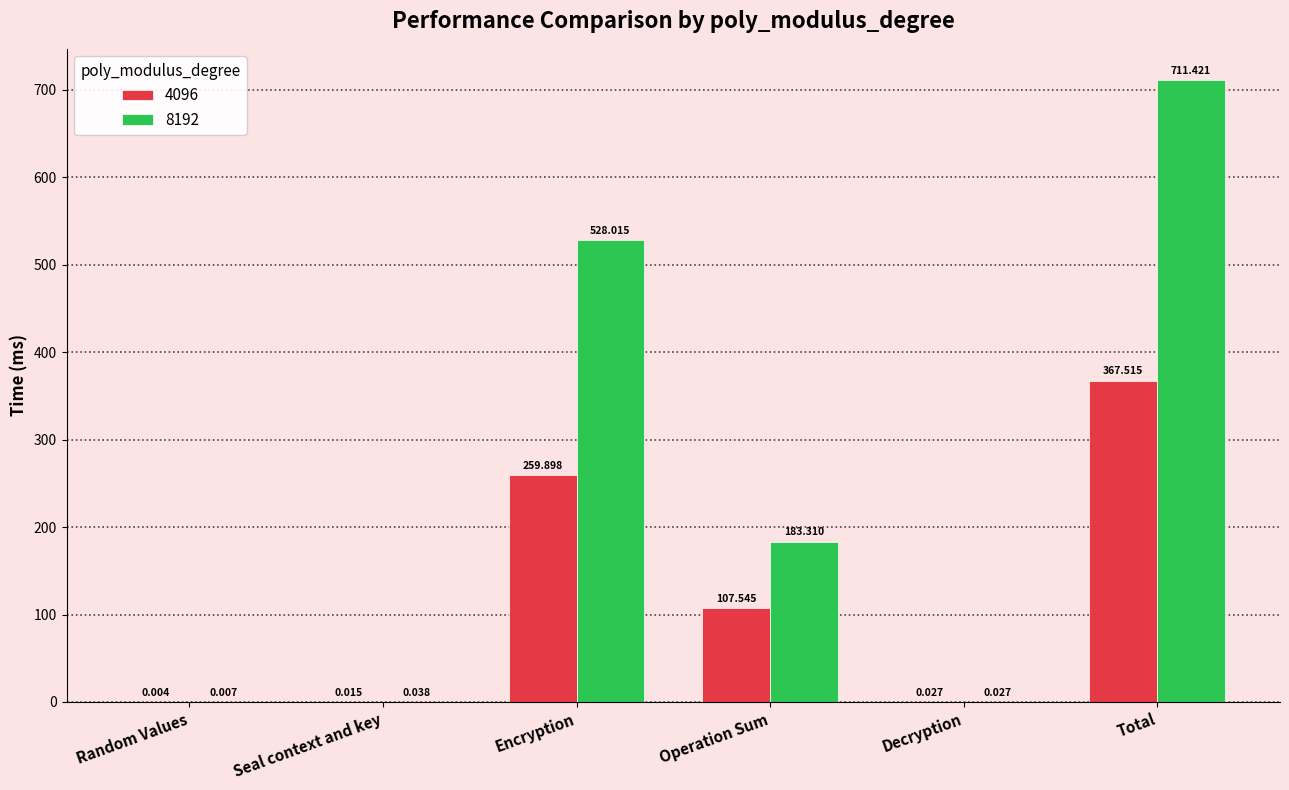

Where does the 8192 series first go above 183?

Encryption